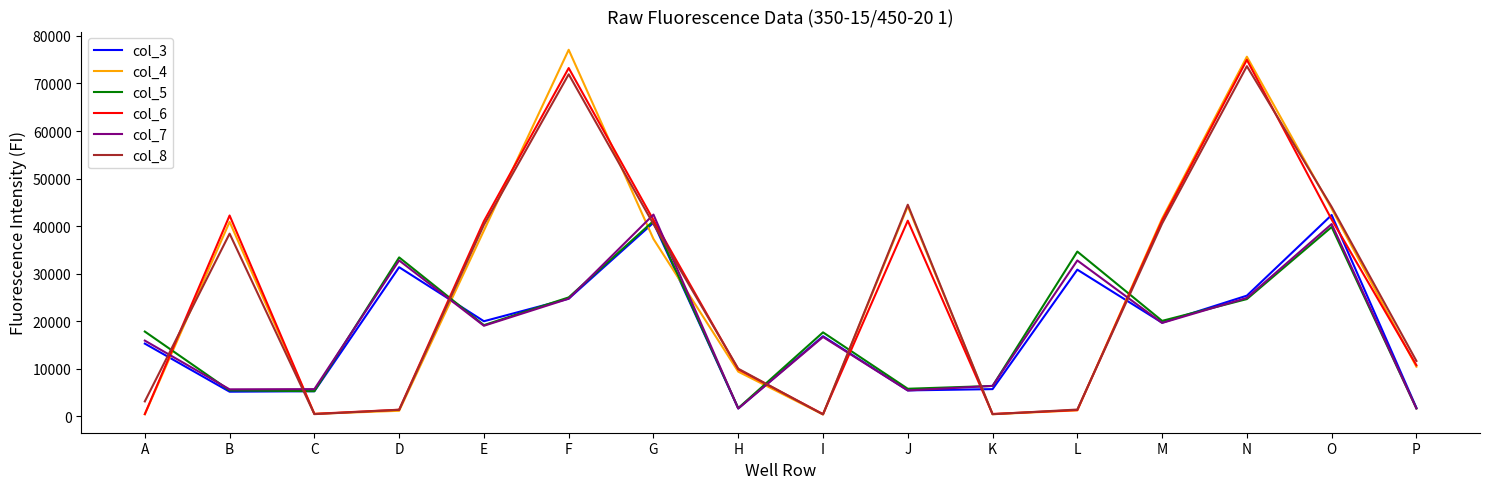

At which label does col_6 reach its peak?

N